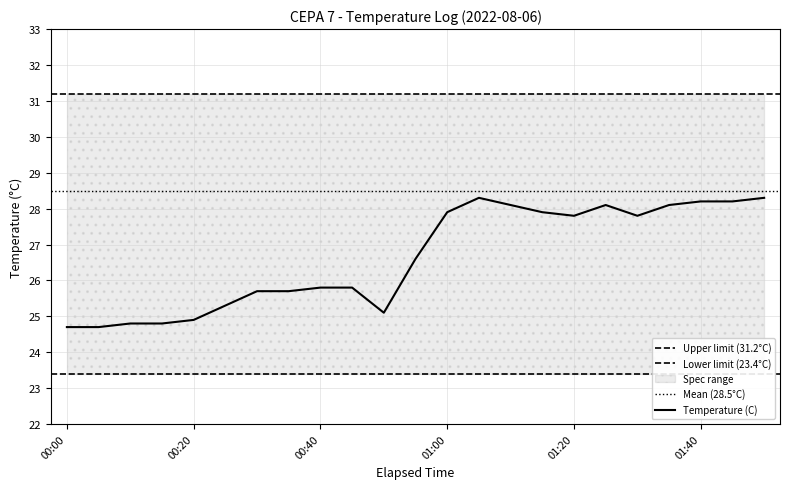

Where is the data nearest to the value 26?

00:40